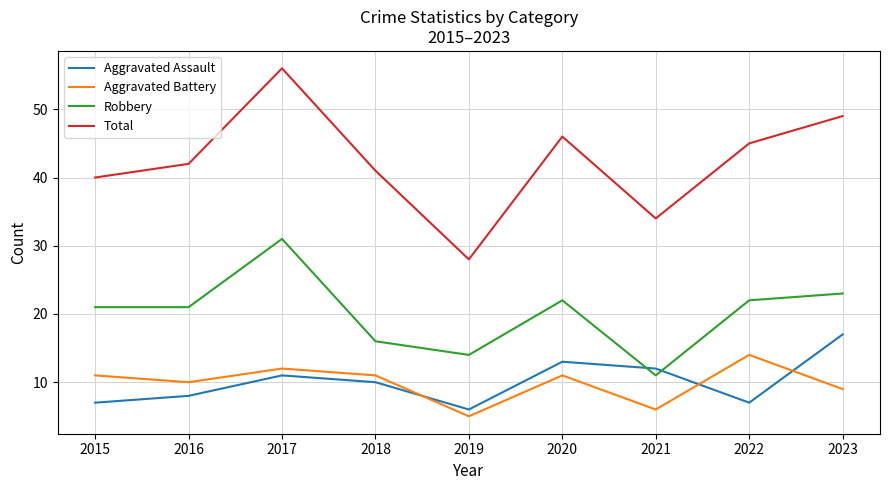

What is the difference between the highest and lowest values at 2023?

40